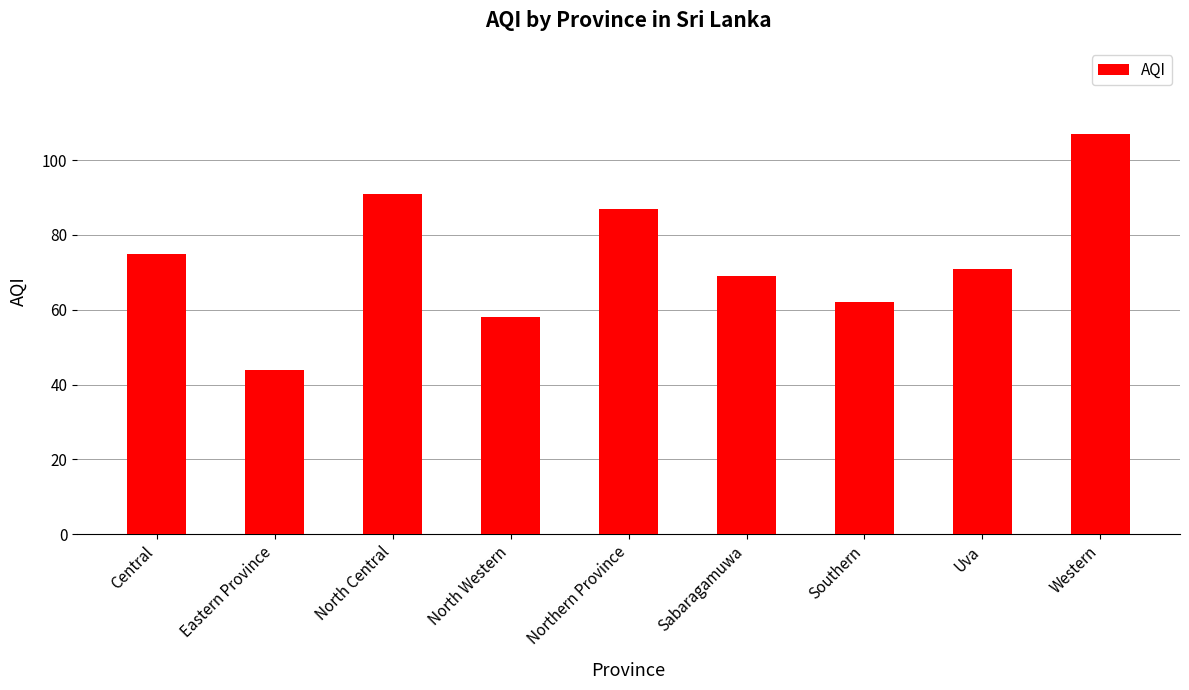

How many categories are shown in the chart?

9